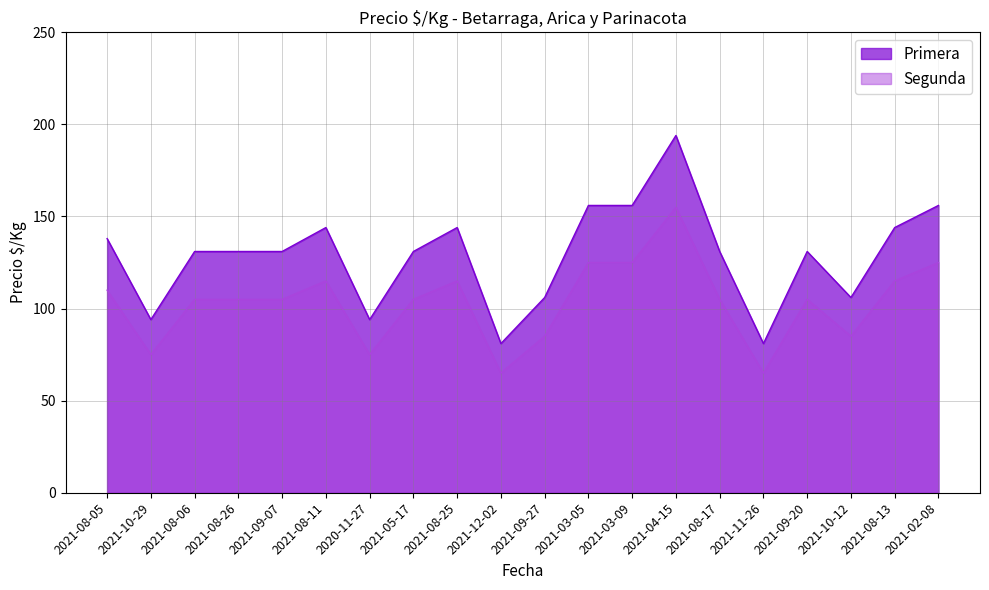

What are all the series names shown in the legend?

Primera, Segunda